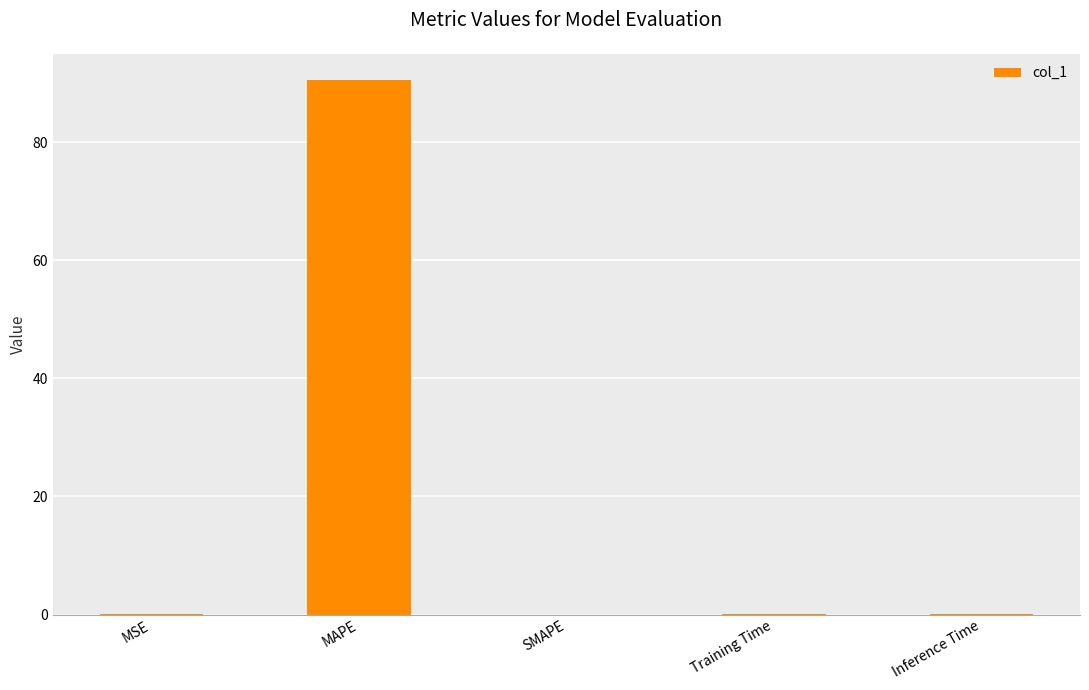

At which category does the chart reach its peak across all series?

MAPE